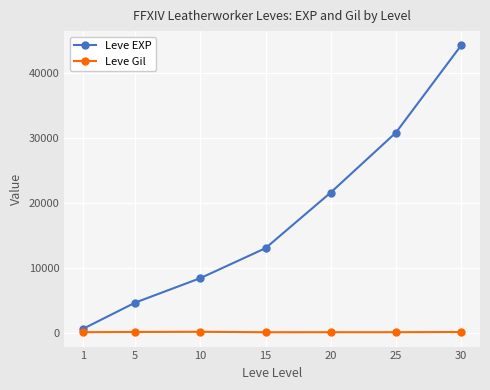

Rank the series at 10 from lowest to highest value.

Leve Gil, Leve EXP